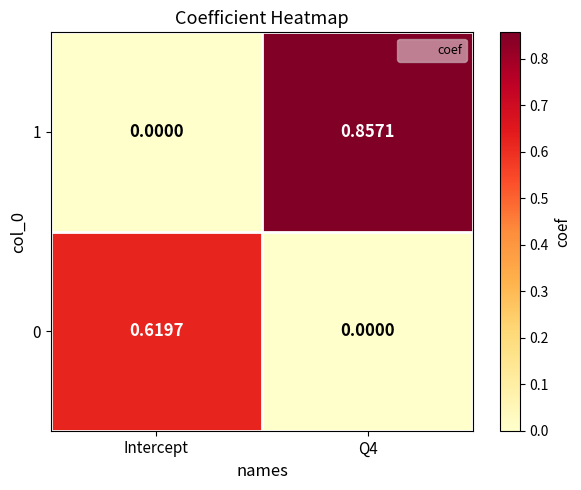

Reading left to right, list all the values displayed in this chart.

0: Intercept=0.6	Q4=0.0
1: Intercept=0.0	Q4=0.9